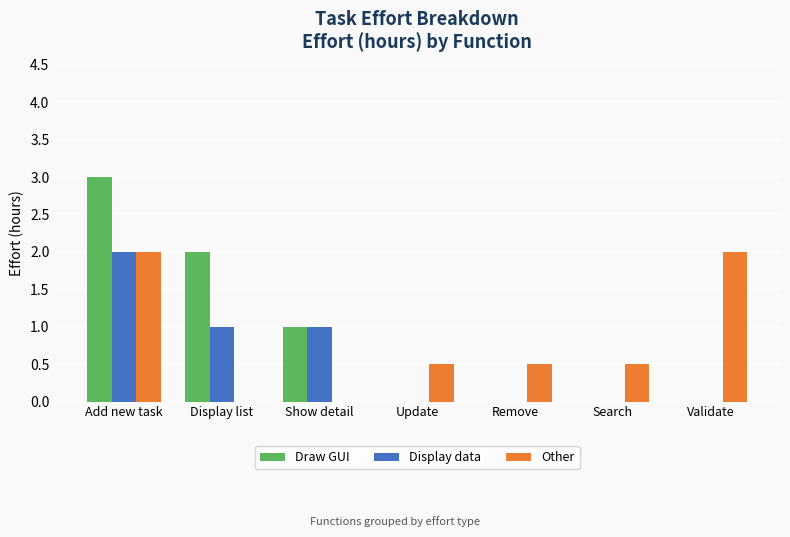

What value does the Display data series have at Show detail?

1.0